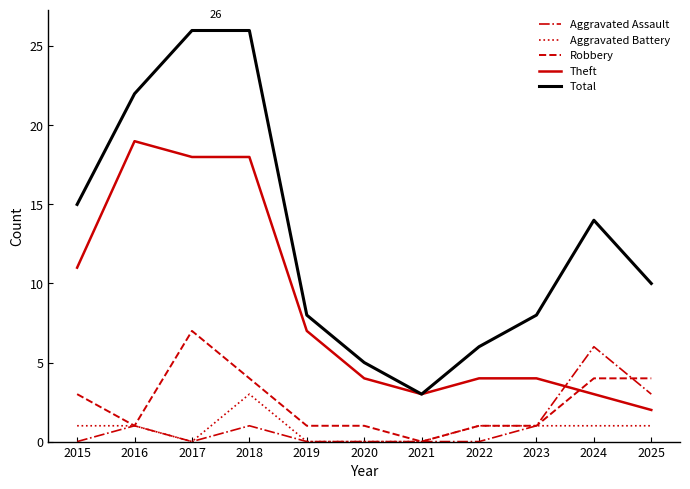

Which series has the largest range (max minus min)?

Total